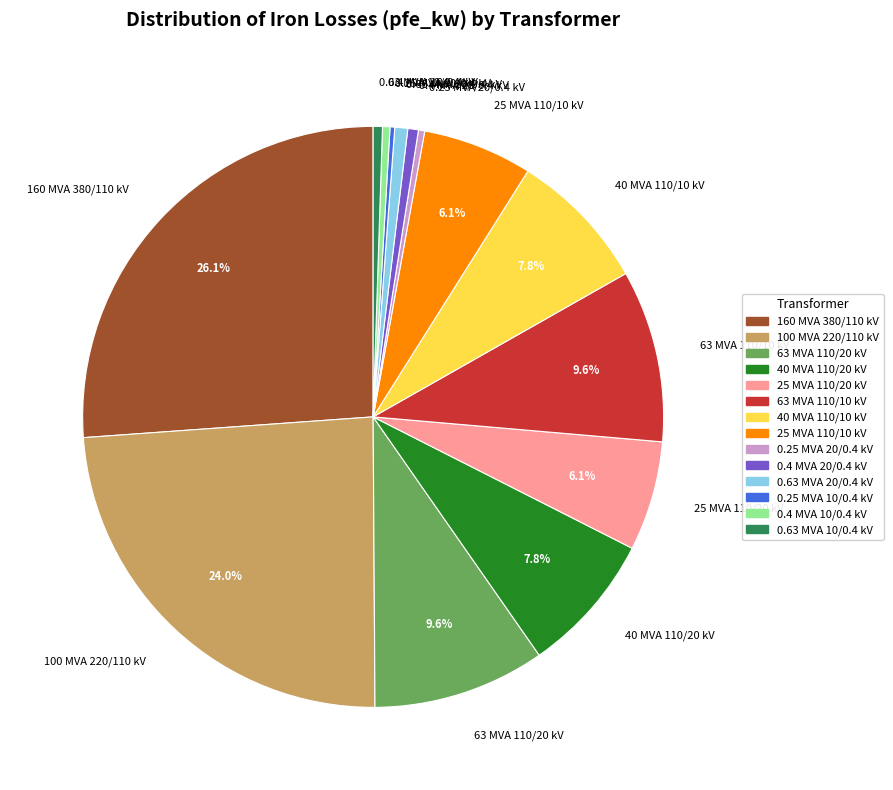

Which slice is the largest?

160 MVA 380/110 kV